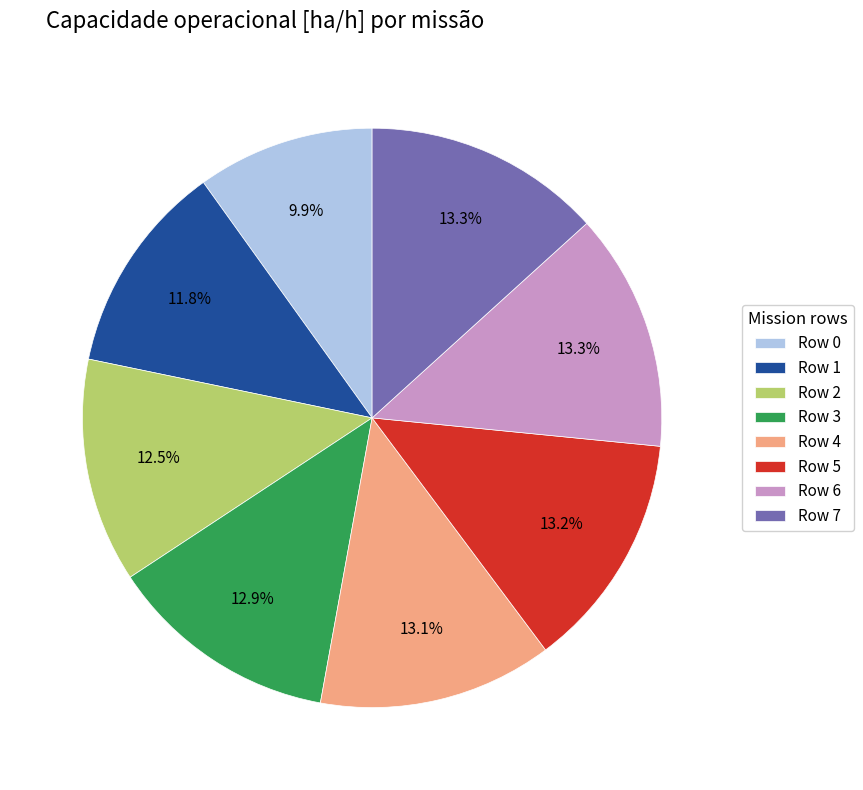

Which slice is the smallest?

Row 0